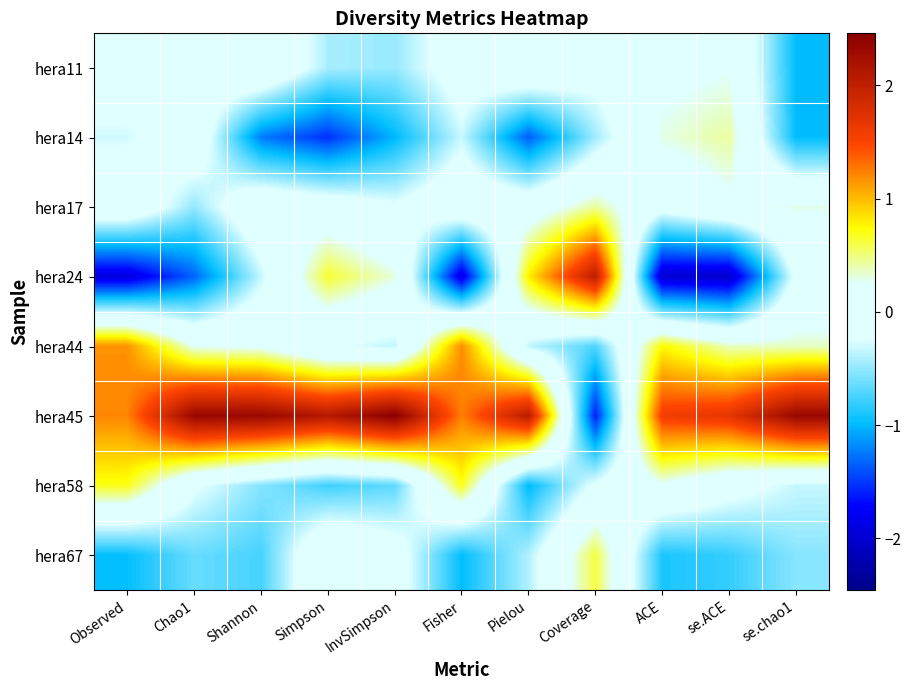

What is the difference between the highest and lowest values at Coverage?

3.6